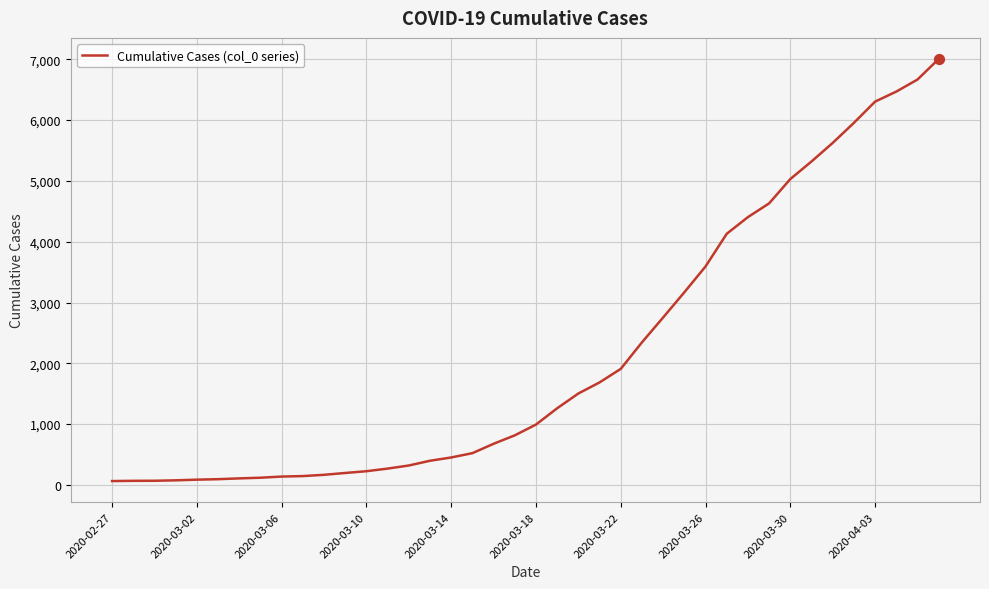

What is the difference between the maximum and minimum values?

6940